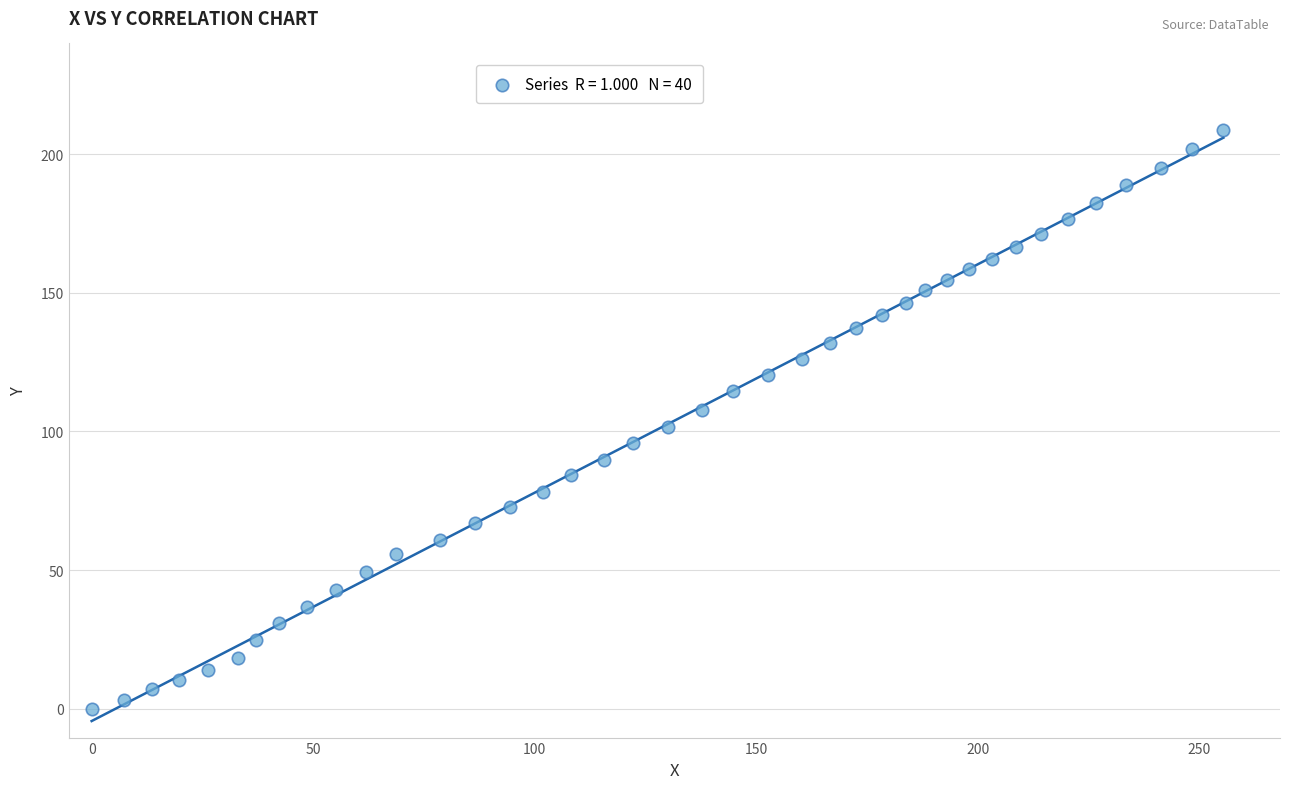

What is the range of X values (max minus min)?

255.4